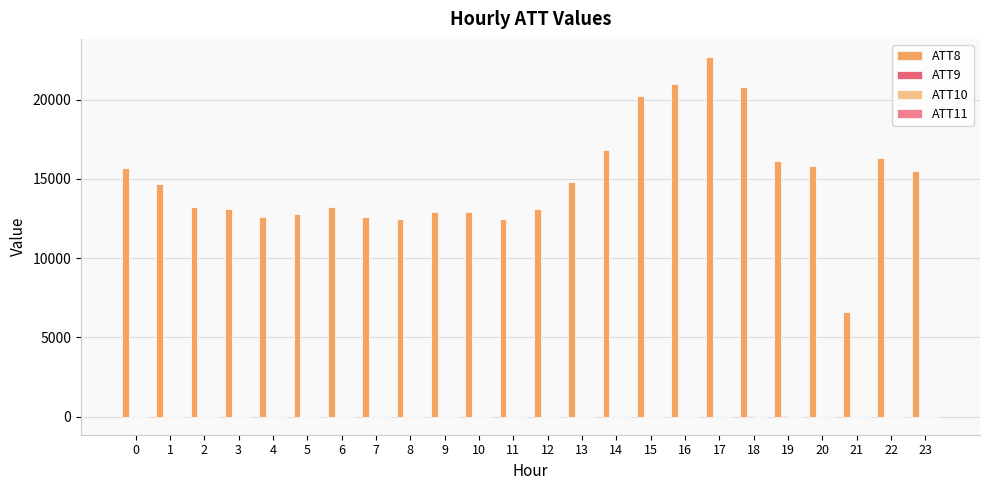

The value of ATT8 at 3 is 17763.9. True or false?

False